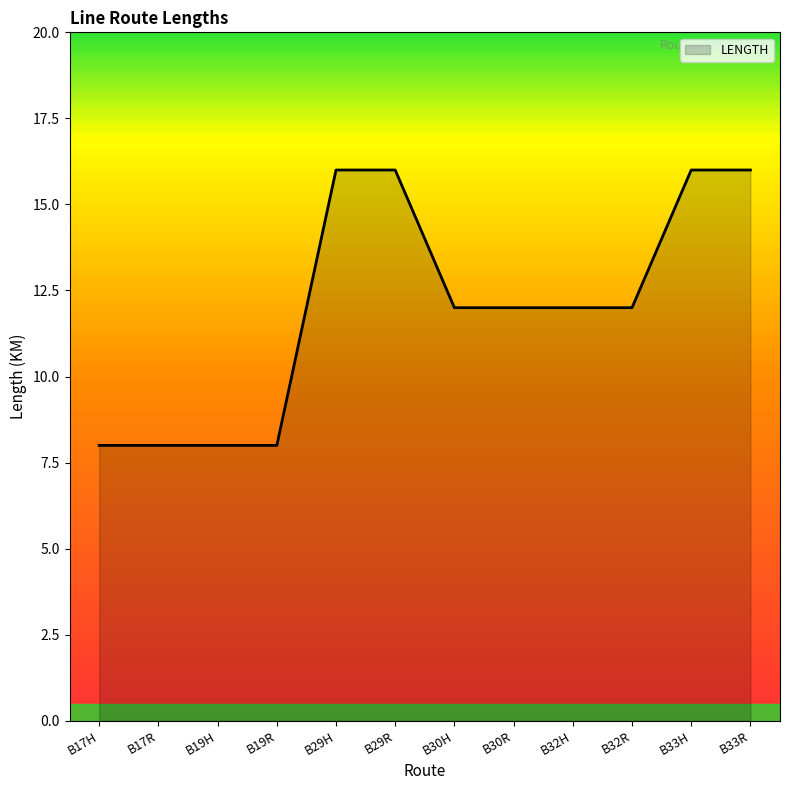

What is the difference between the values at B29R and B19H?

8